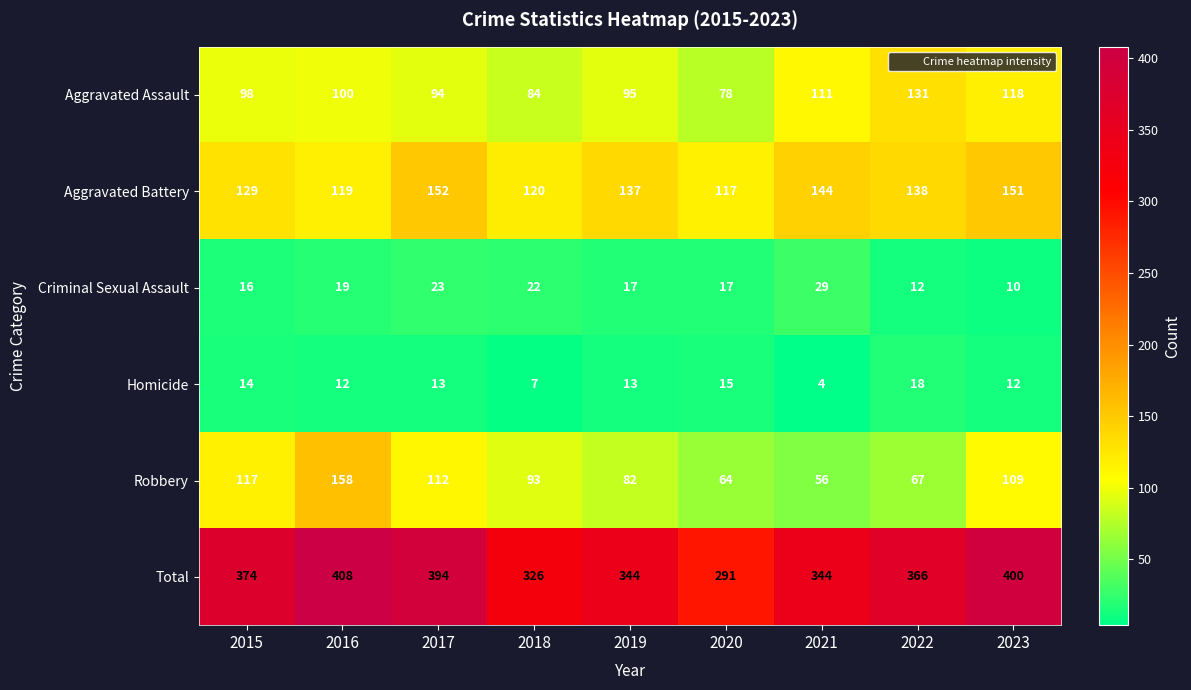

What is the difference between the highest and lowest values at 2016?

396